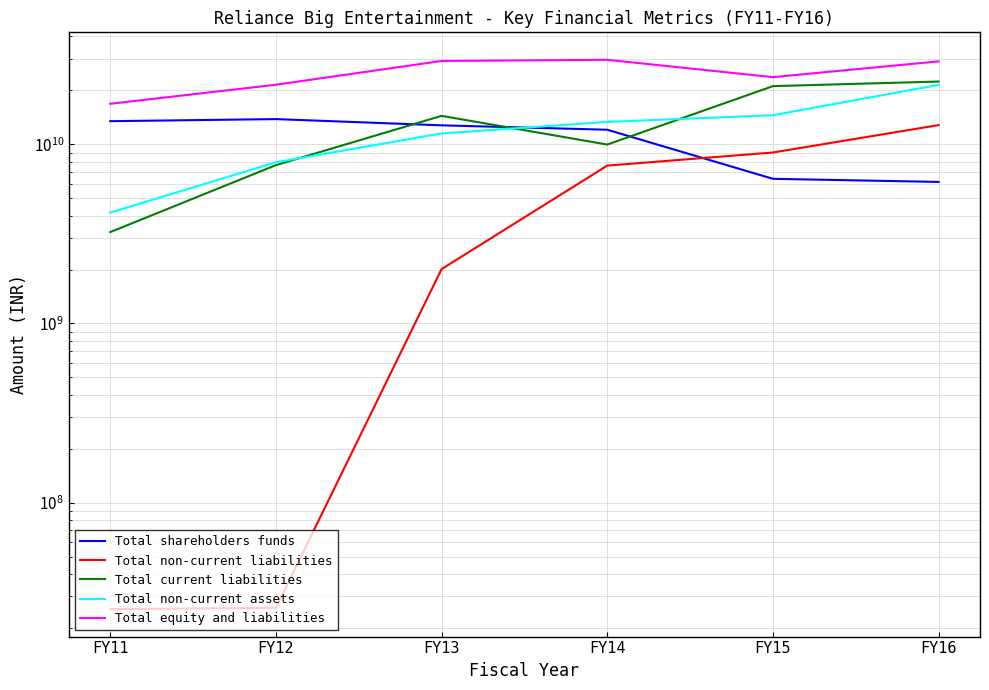

What is the sum of all Total non-current liabilities values?

31476390891